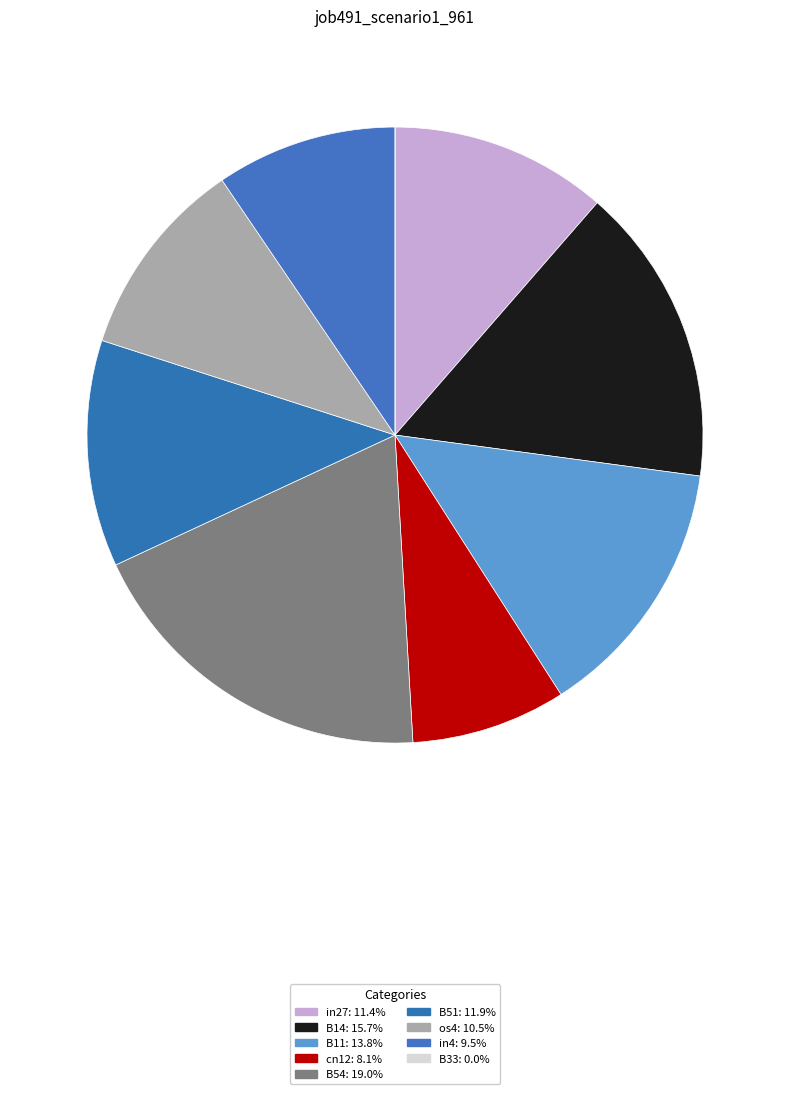

To the nearest percent, what is the combined percentage of B11 and B54?

33%